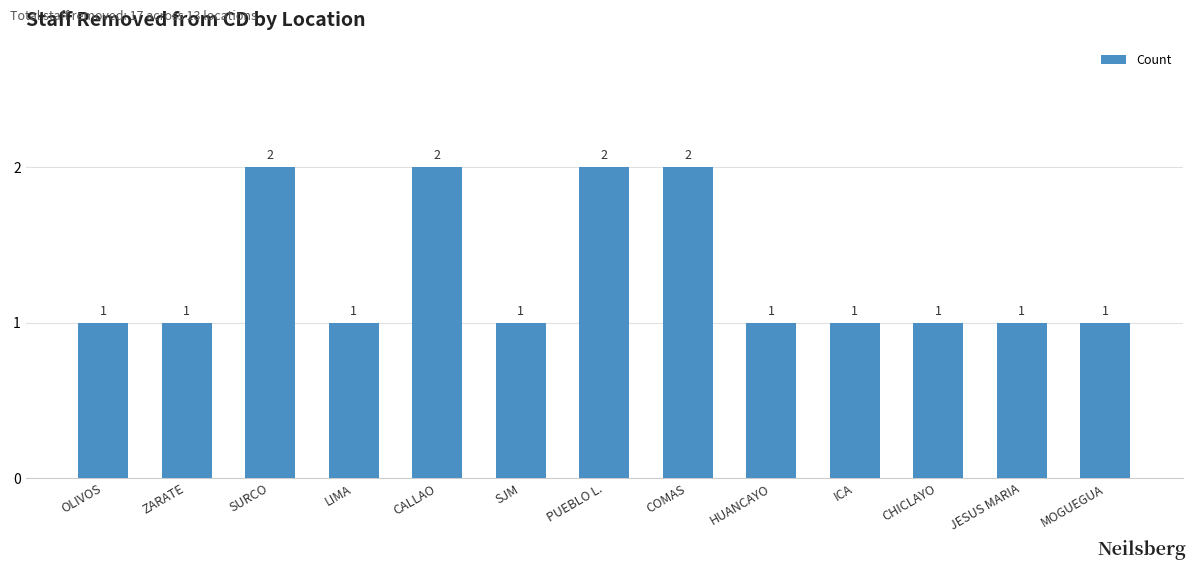

Is it true that the value at PUEBLO L. is 2?

True